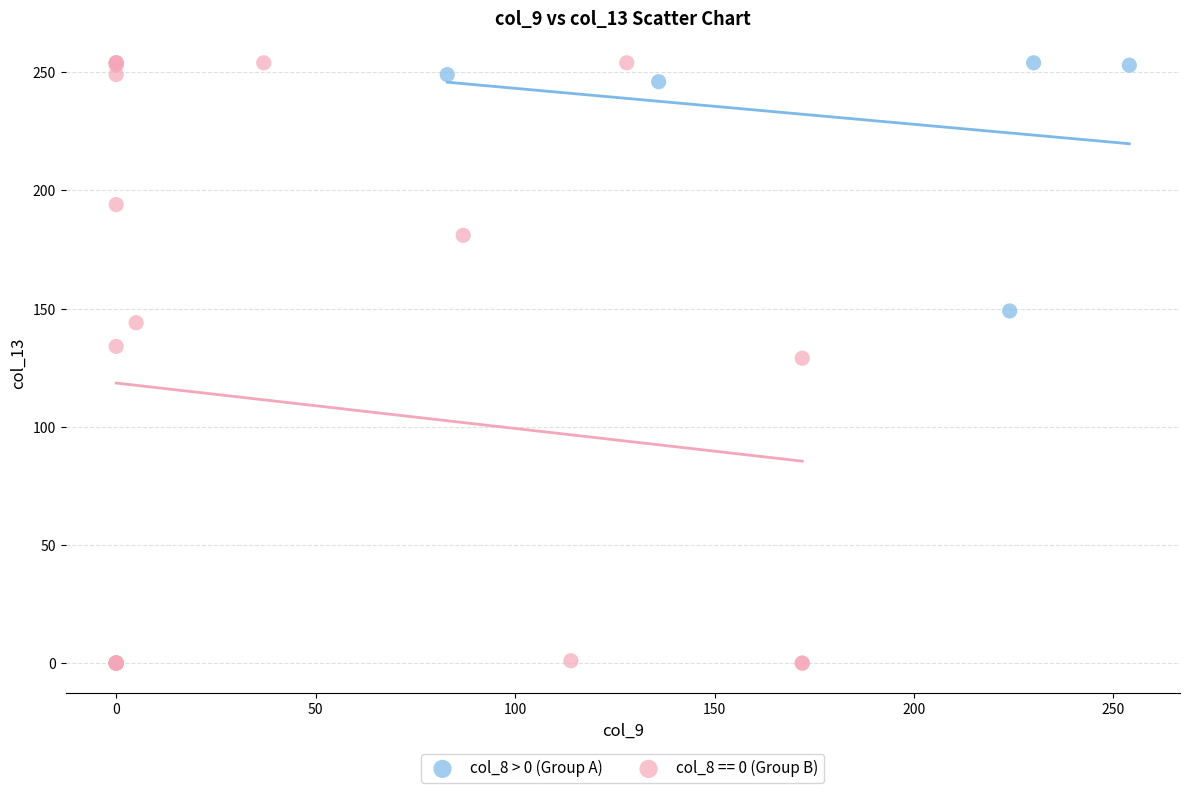

Which series has the widest spread of Y values?

col_8 == 0 (Group B)